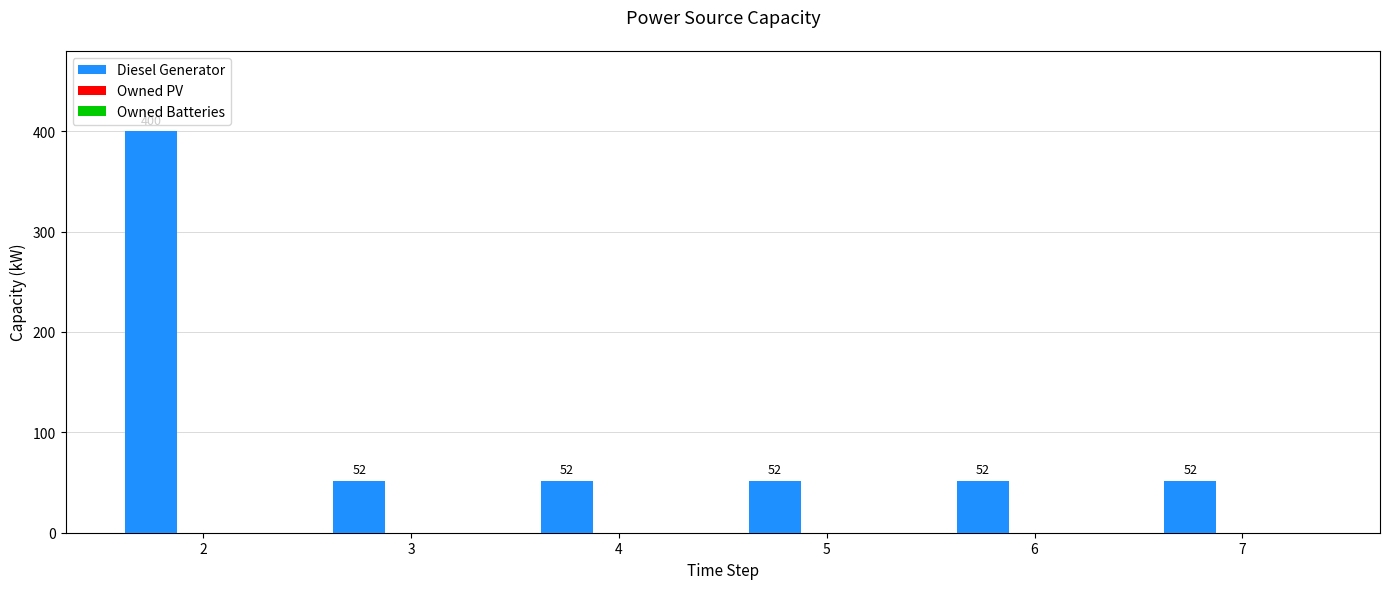

Reading left to right, what are all the values shown in this chart?

2=400	3=52	4=52	5=52	6=52	7=52